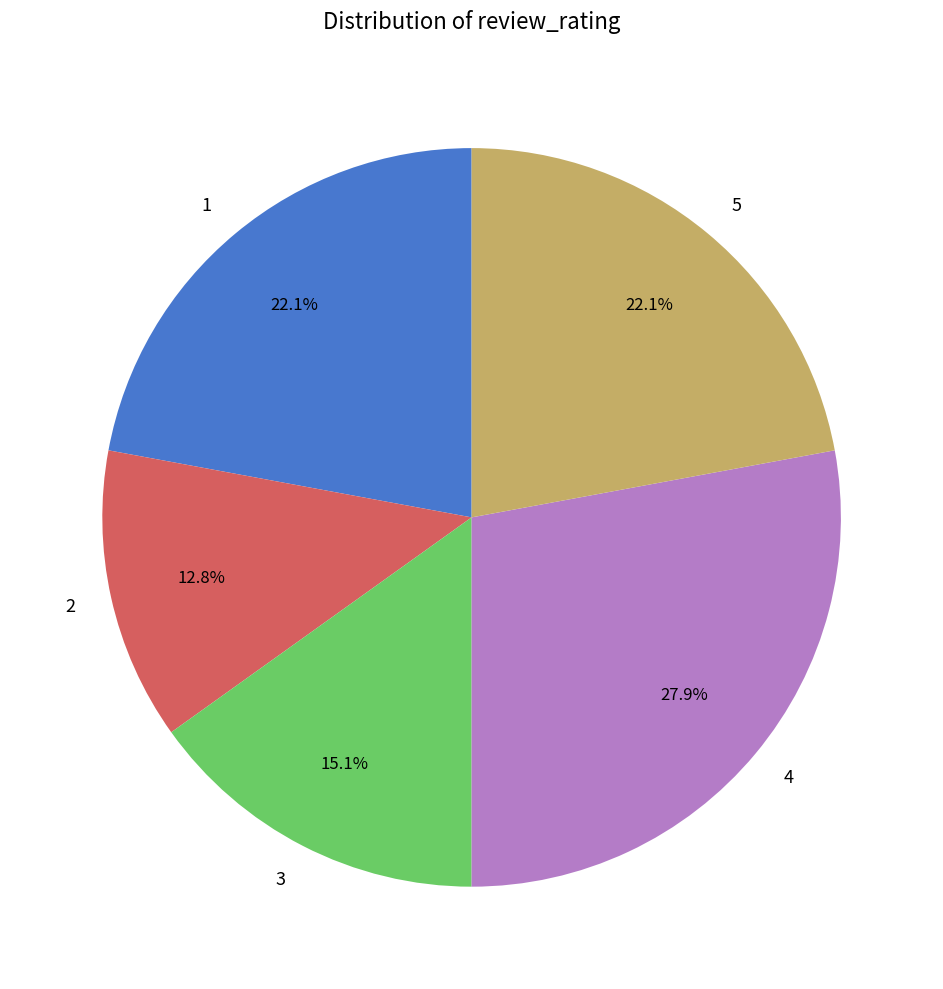

What is the ratio of the value at 4 to the value at 2?

2.2